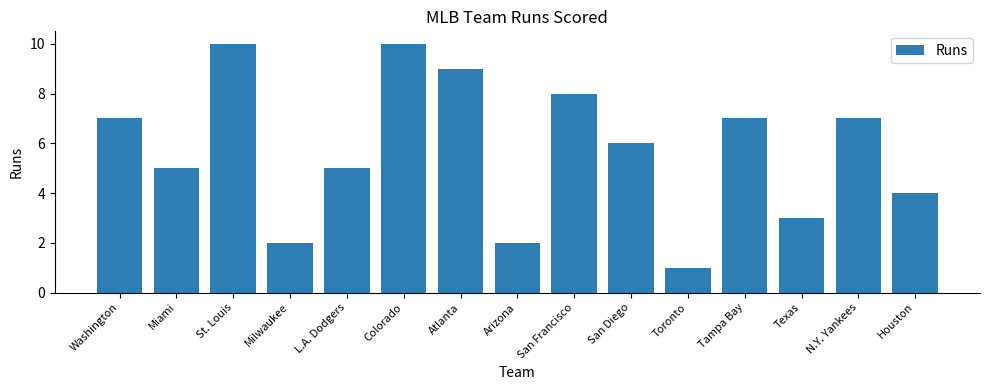

What is the label of the 10th bar from the left?

San Diego